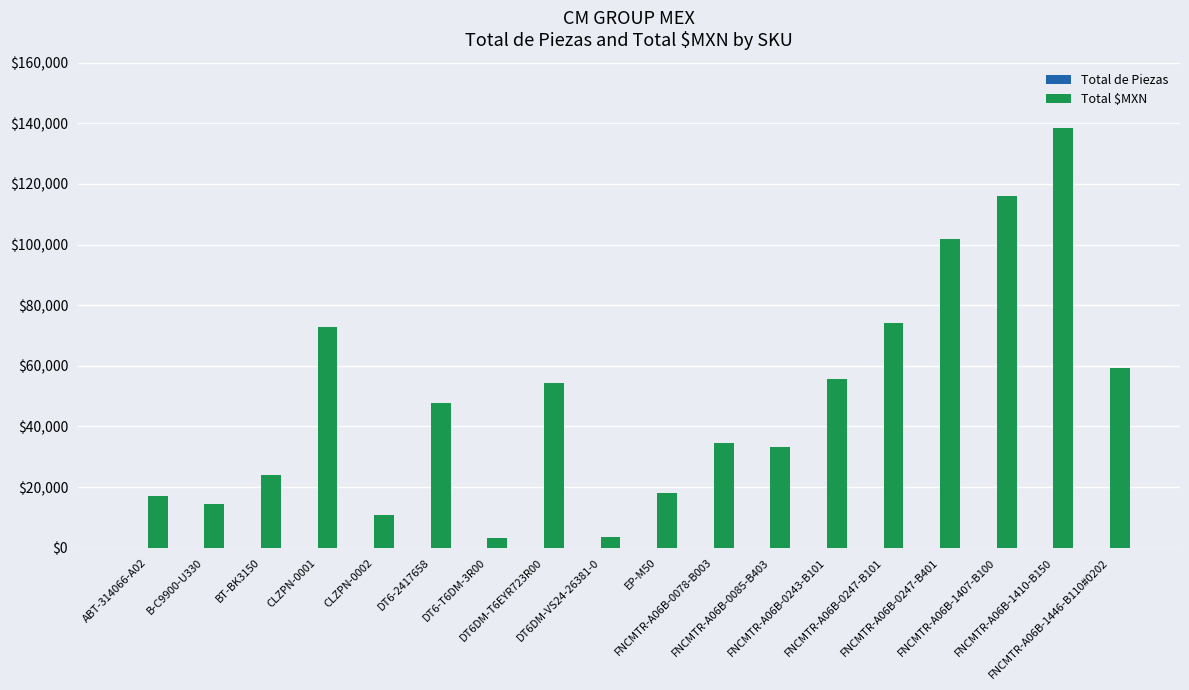

What is the greatest value displayed?

138492.1